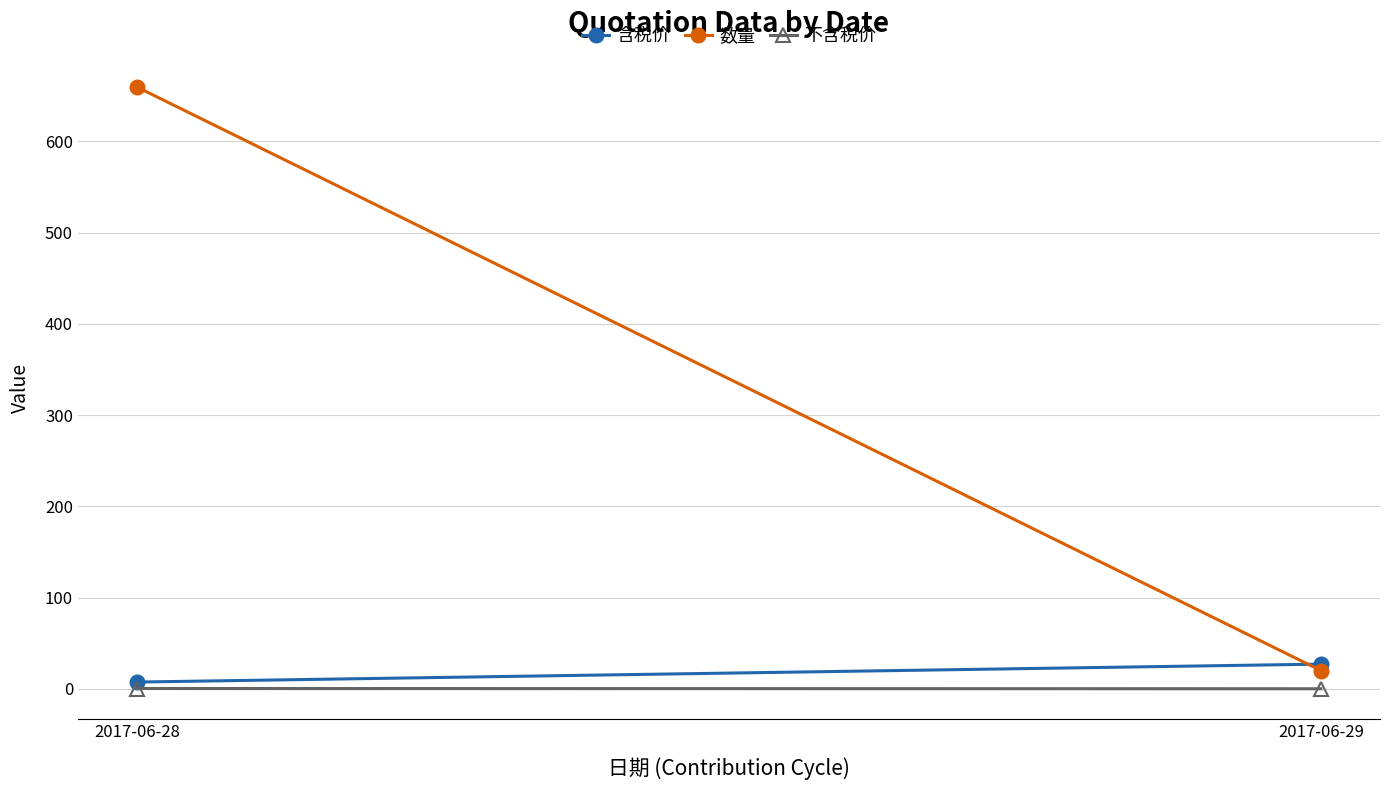

Reading right to left, what are all the values shown in this chart?

含税价: 2017-06-29=27.0	2017-06-28=7.3
数量: 2017-06-29=20.0	2017-06-28=659.5
不含税价: 2017-06-29=0.0	2017-06-28=0.3